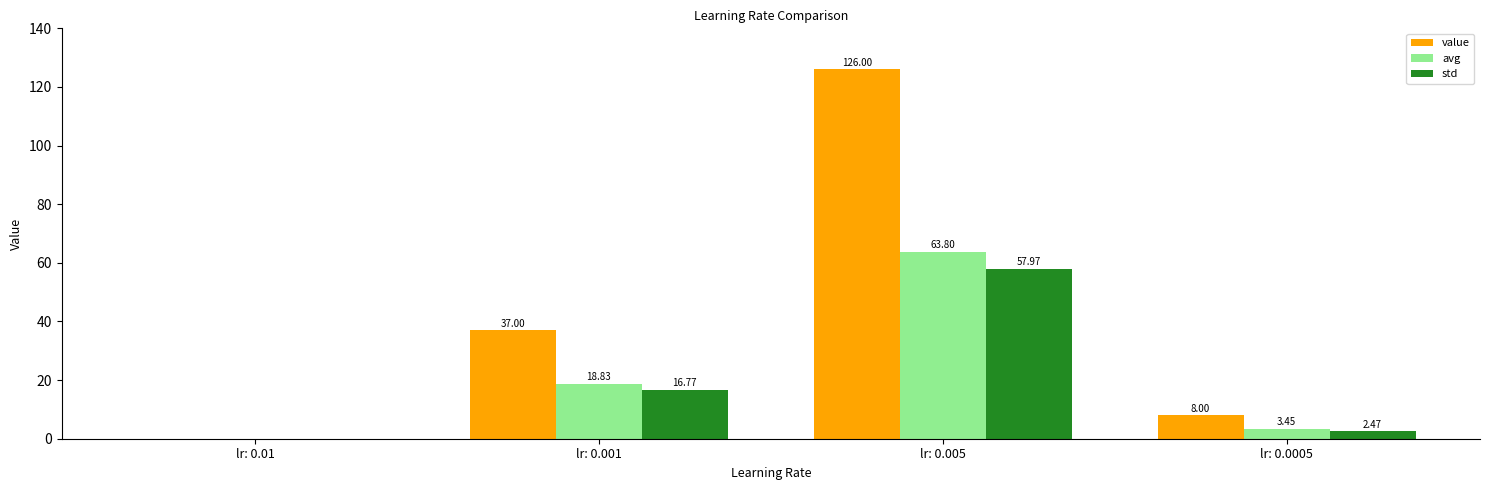

Count the number of categories in the chart.

4